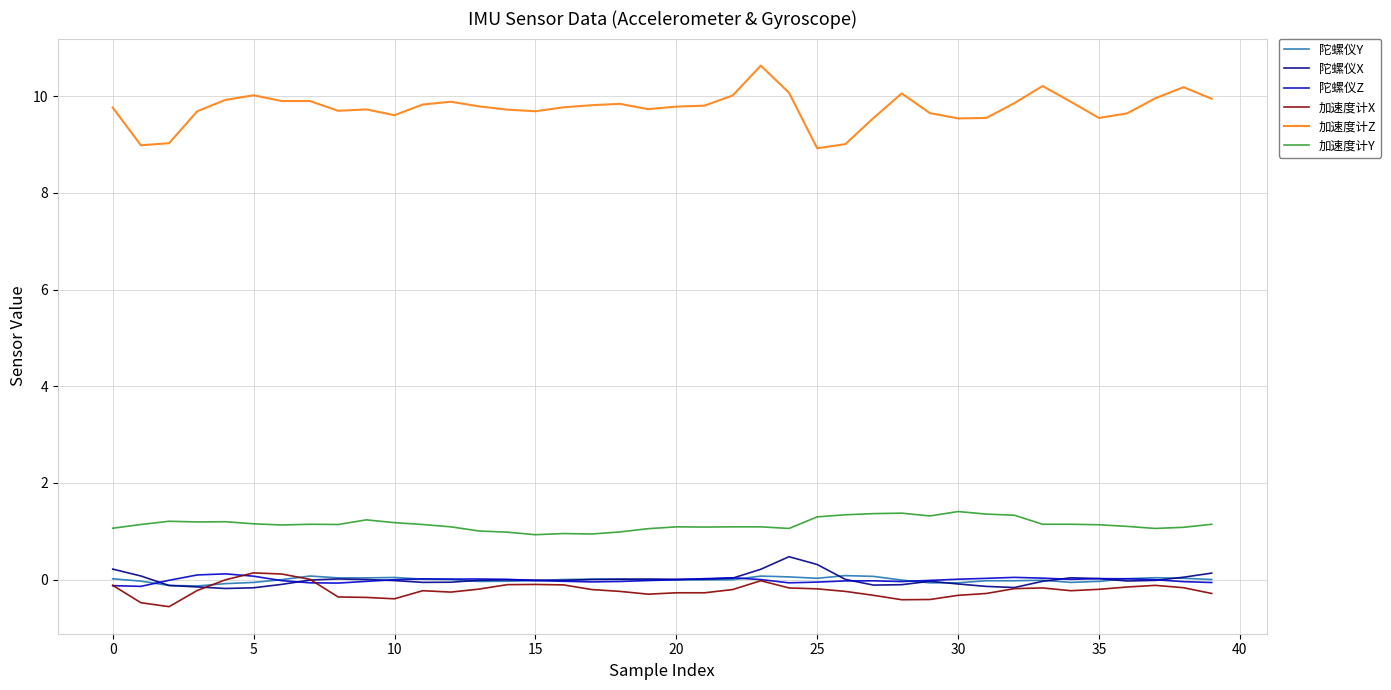

True or false: 陀螺仪Y and 加速度计Y intersect in this chart.

False